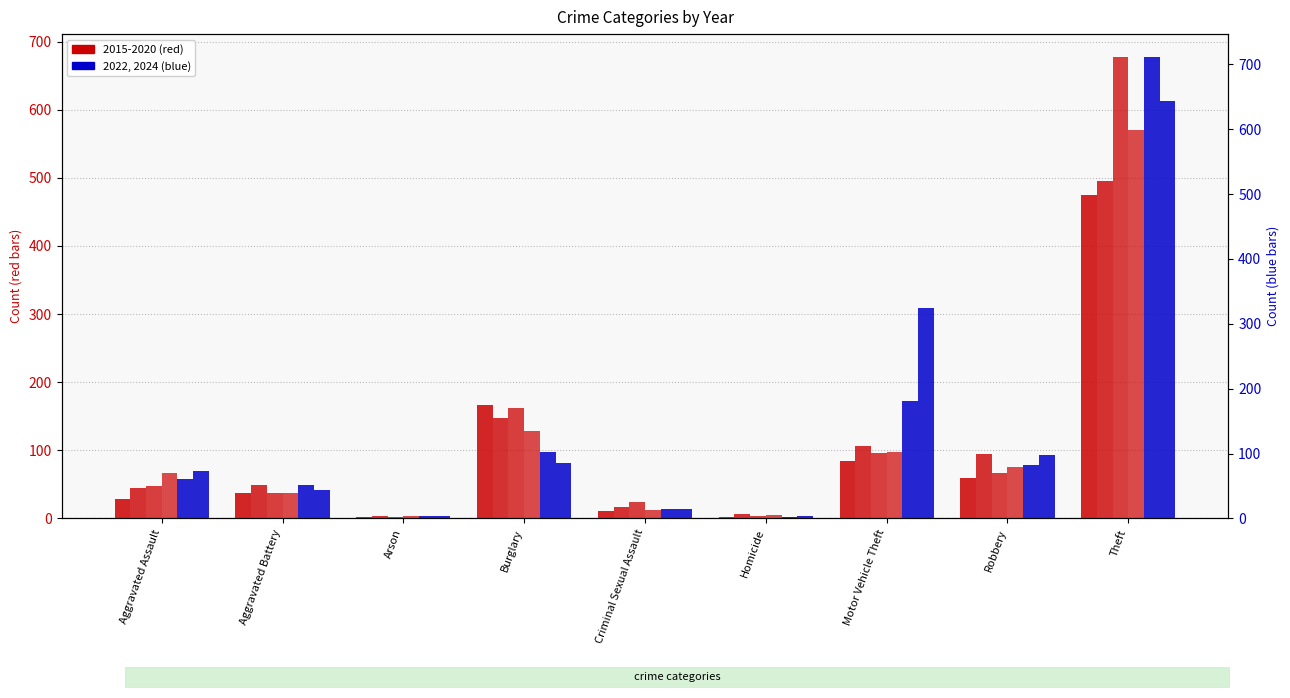

What is the difference between the 2016 values at Arson and Aggravated Assault?

41